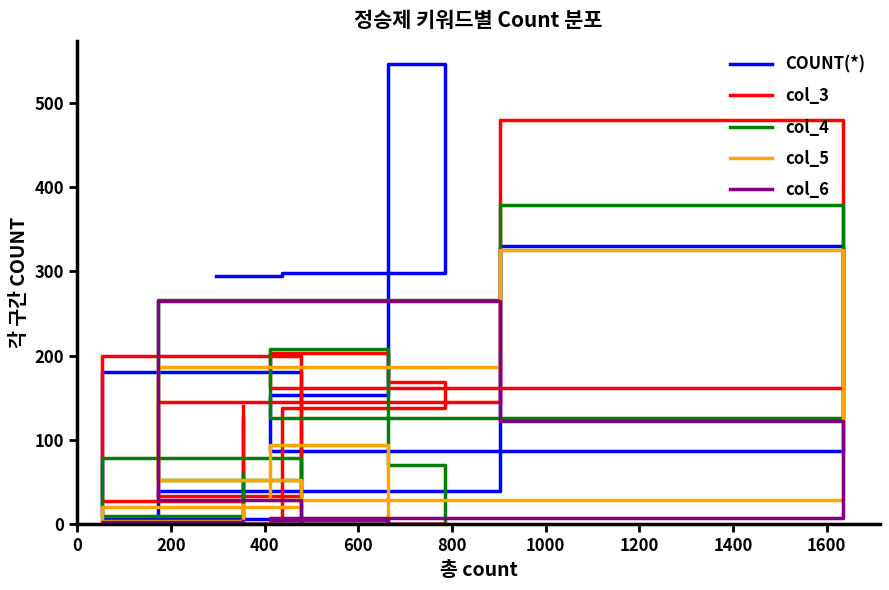

How many interior local peaks does the col_5 series have?

2